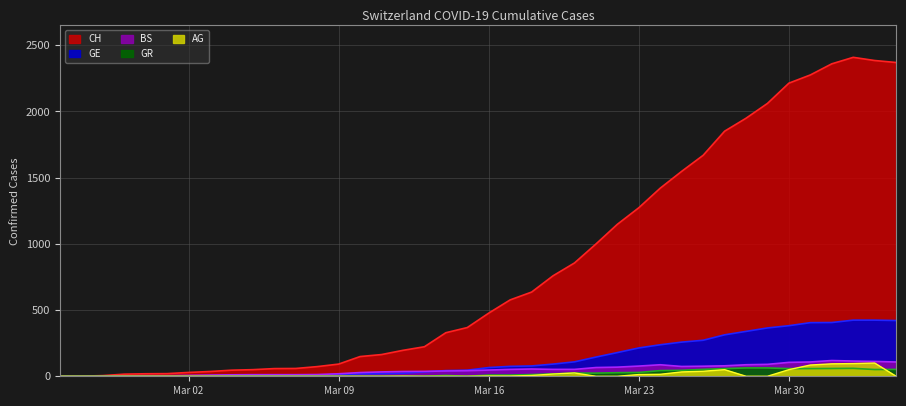

What is the sum of all GE values?

5450